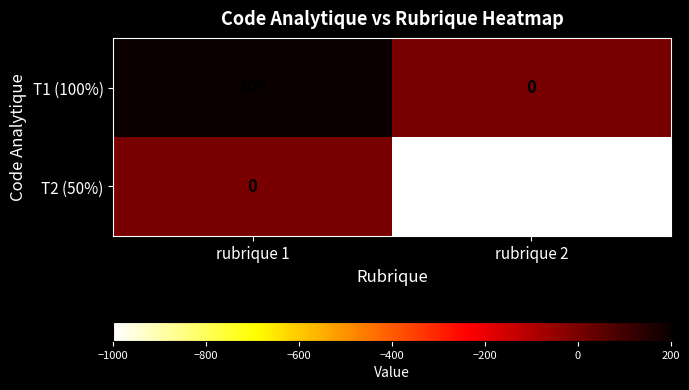

What is the minimum value shown in the chart?

-1000